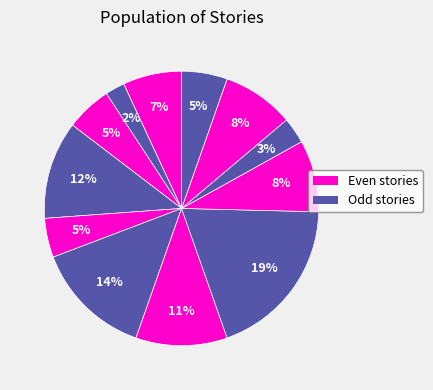

How many slices are in this pie chart?

12